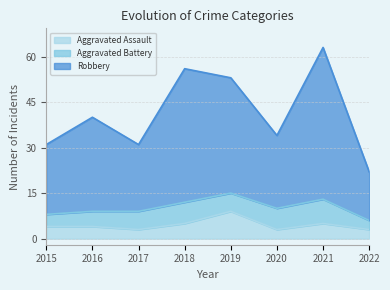

Which series has the widest spread of values?

Robbery